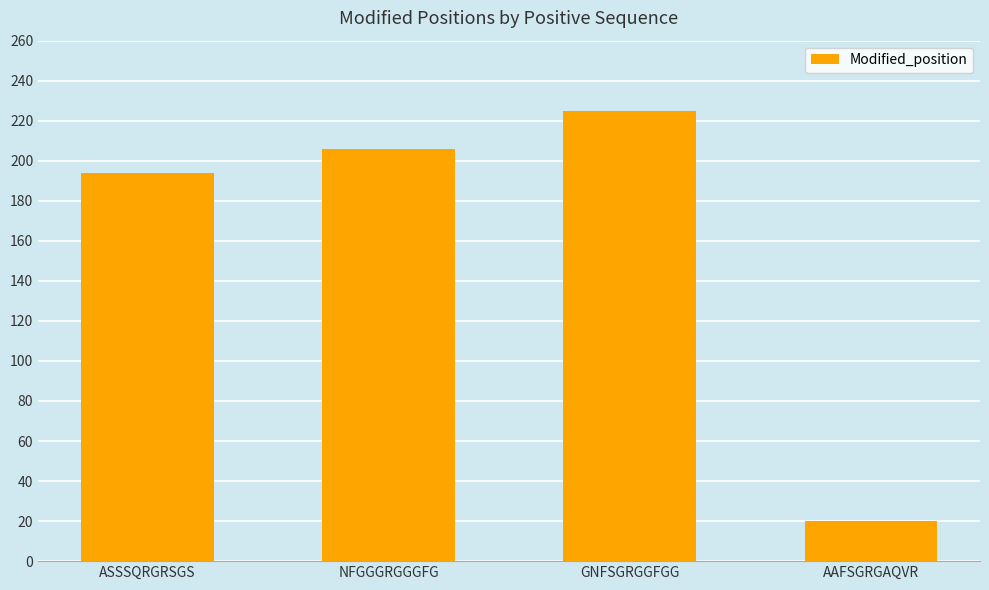

Is it true that the value at AAFSGRGAQVR is 35?

False